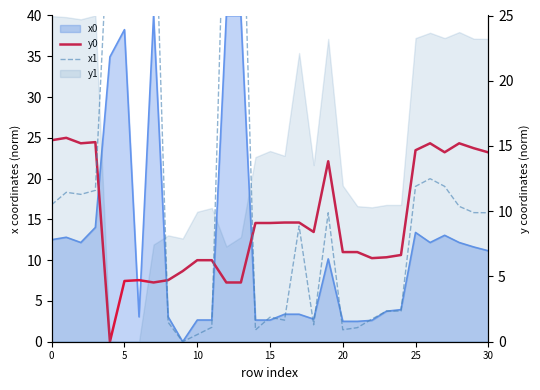

What value does the y0 series have at 23?

10.4